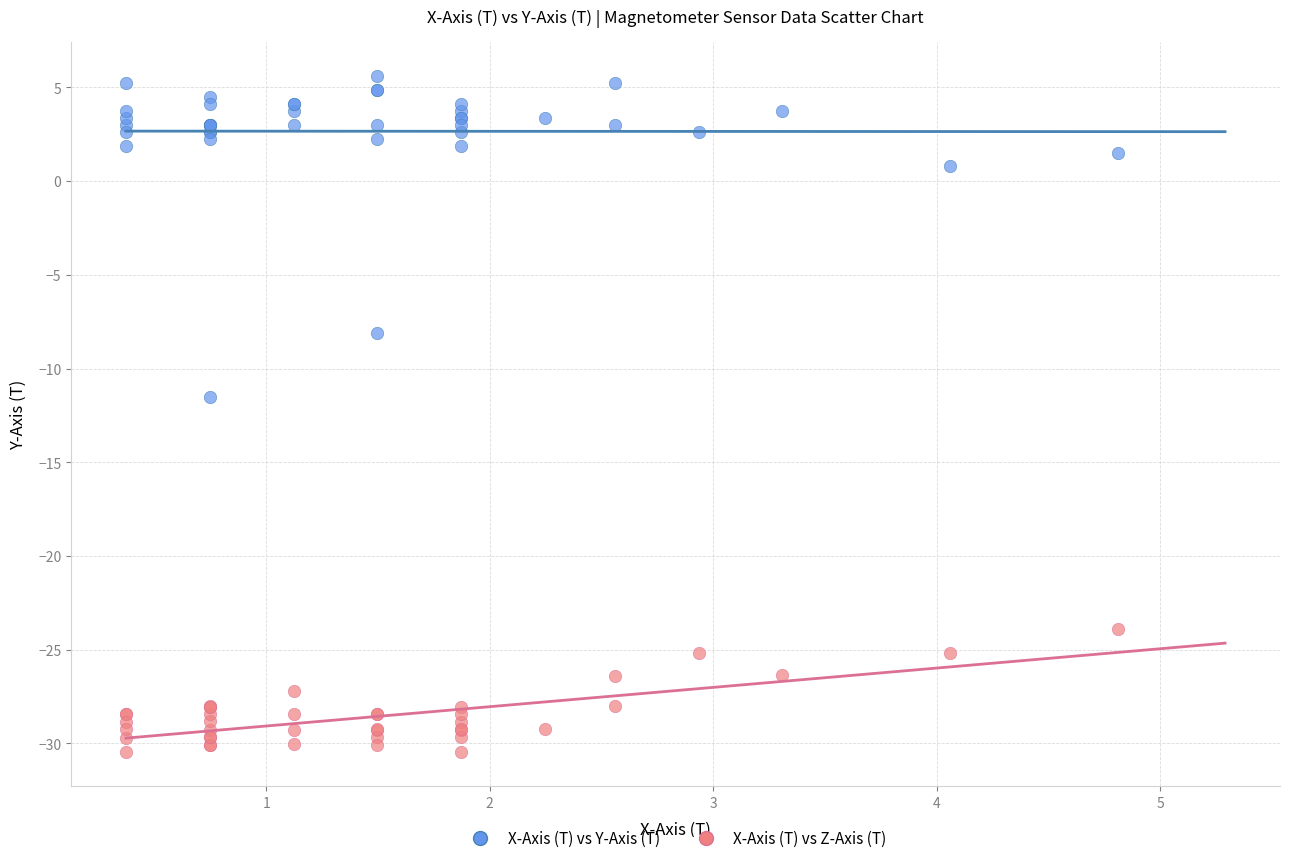

In the X-Axis (T) vs Y-Axis (T) series, what Y value is closest to -2?

0.8